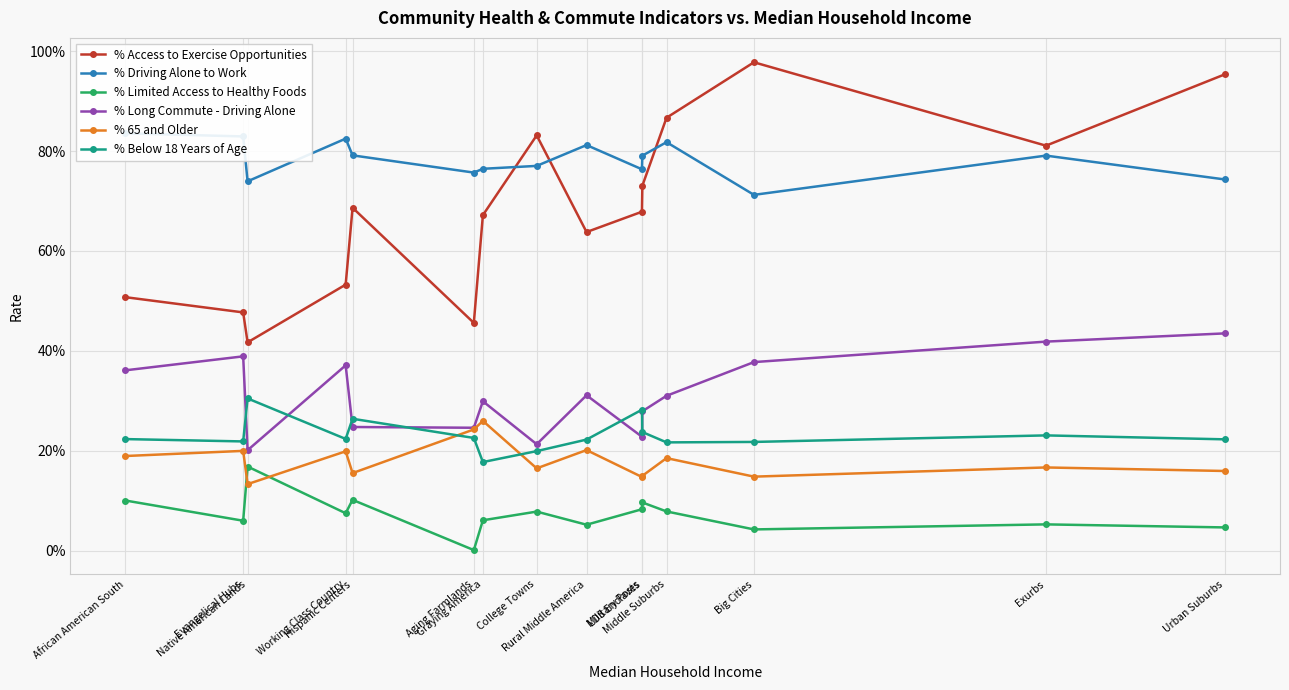

Which series changed the most between Evangelical Hubs and Exurbs?

% Access to Exercise Opportunities